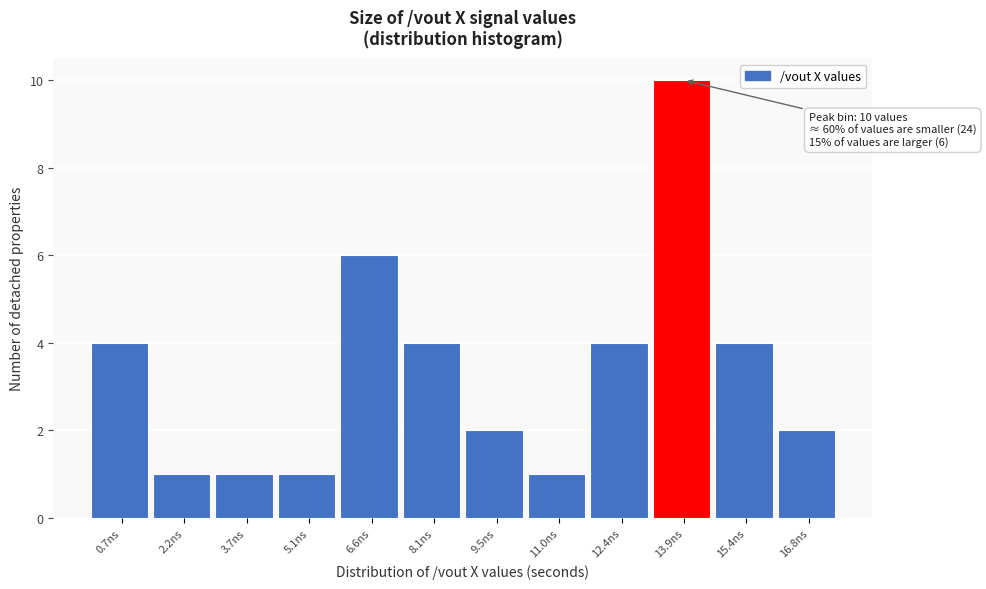

Over which range of the x-axis is the bar tallest?

13.2 to 14.6